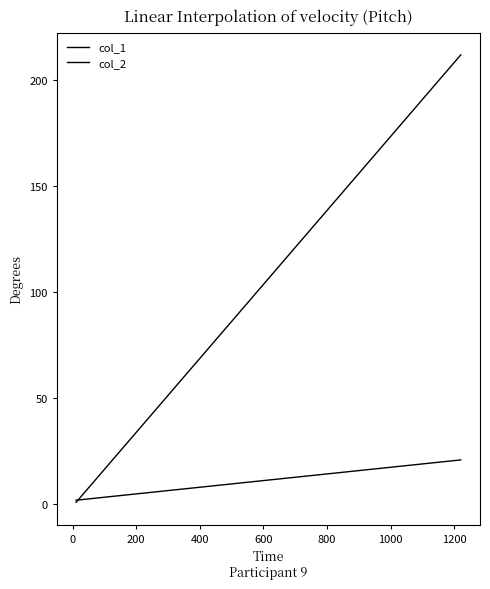

What is the value of the col_1 point at the 1st from the left?

1